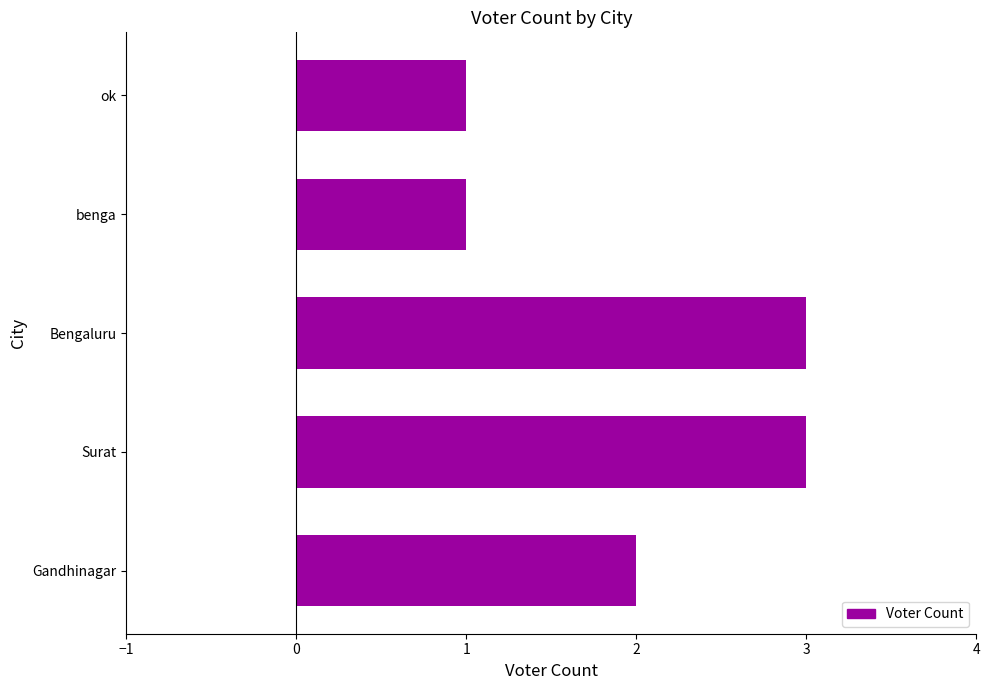

What is the difference between the maximum and minimum values?

2